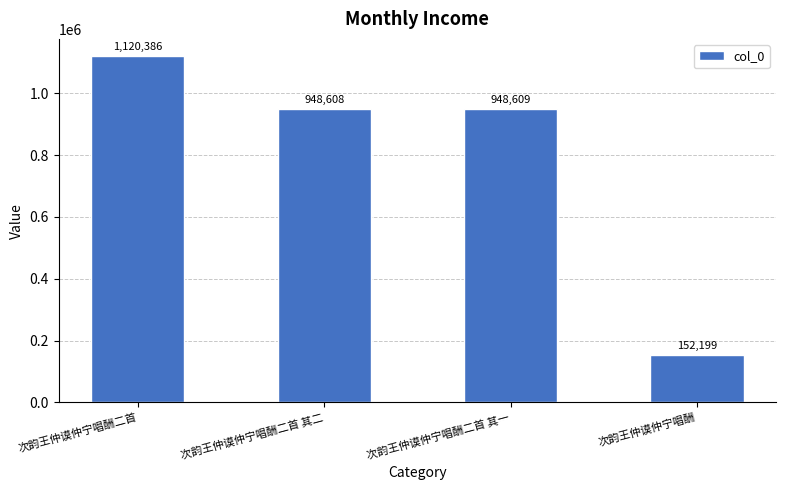

What is the value of the 1st bar from the left?

1120386